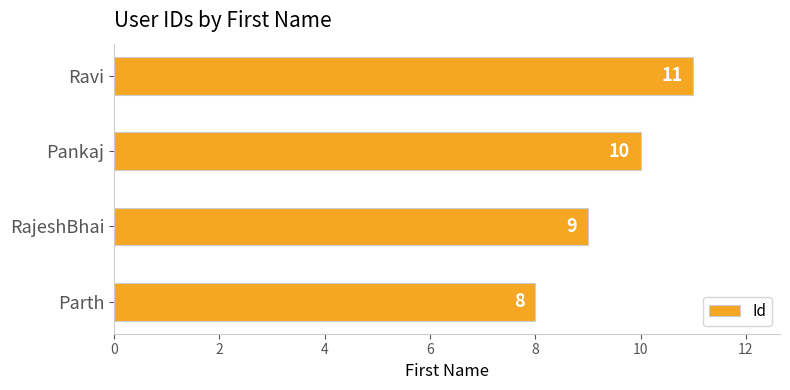

Reading bottom to top, transcribe all the data shown in this chart.

Parth=8	RajeshBhai=9	Pankaj=10	Ravi=11